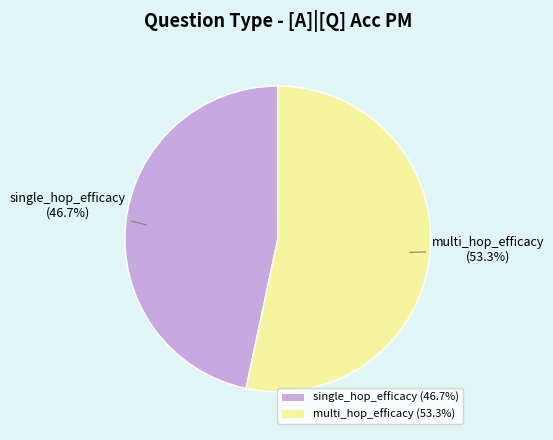

How much of the chart is everything except single_hop_efficacy?

53.3%